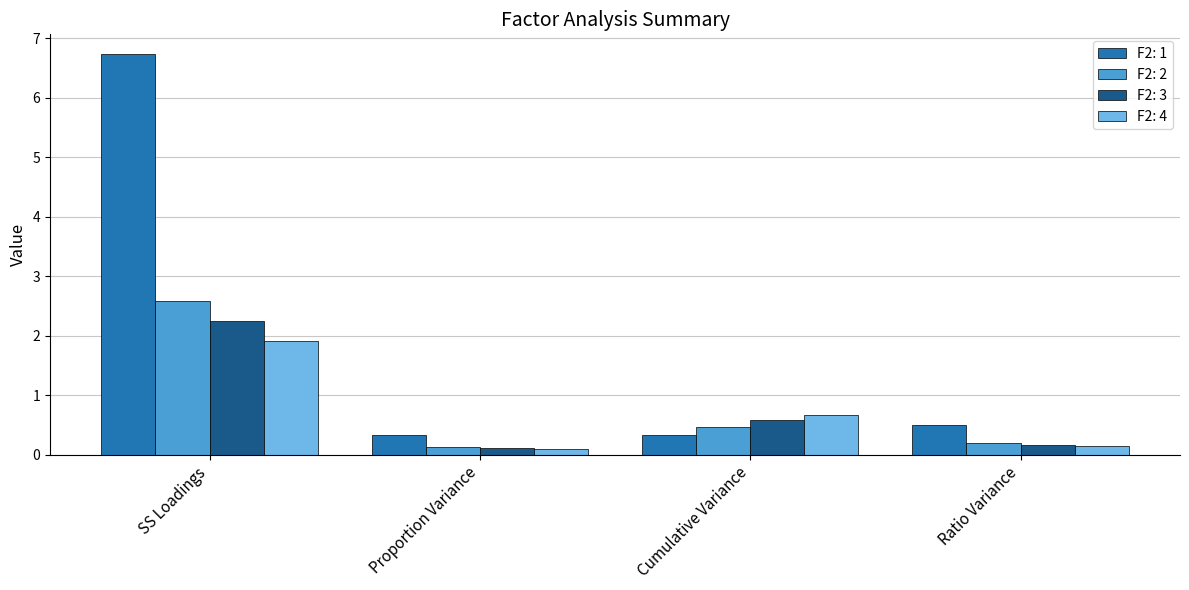

What is the value of the F2: 1 bar at the 4th from the left?

0.5